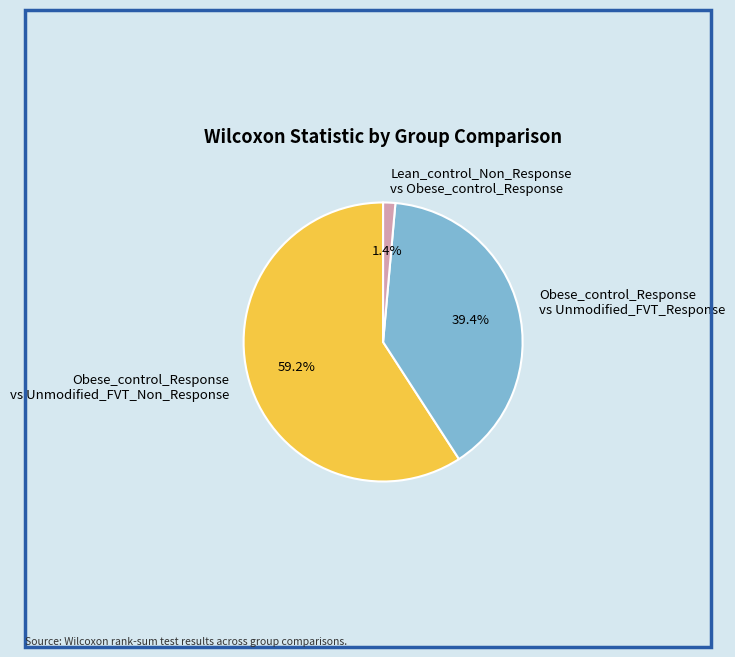

Count the number of slices in the pie.

3